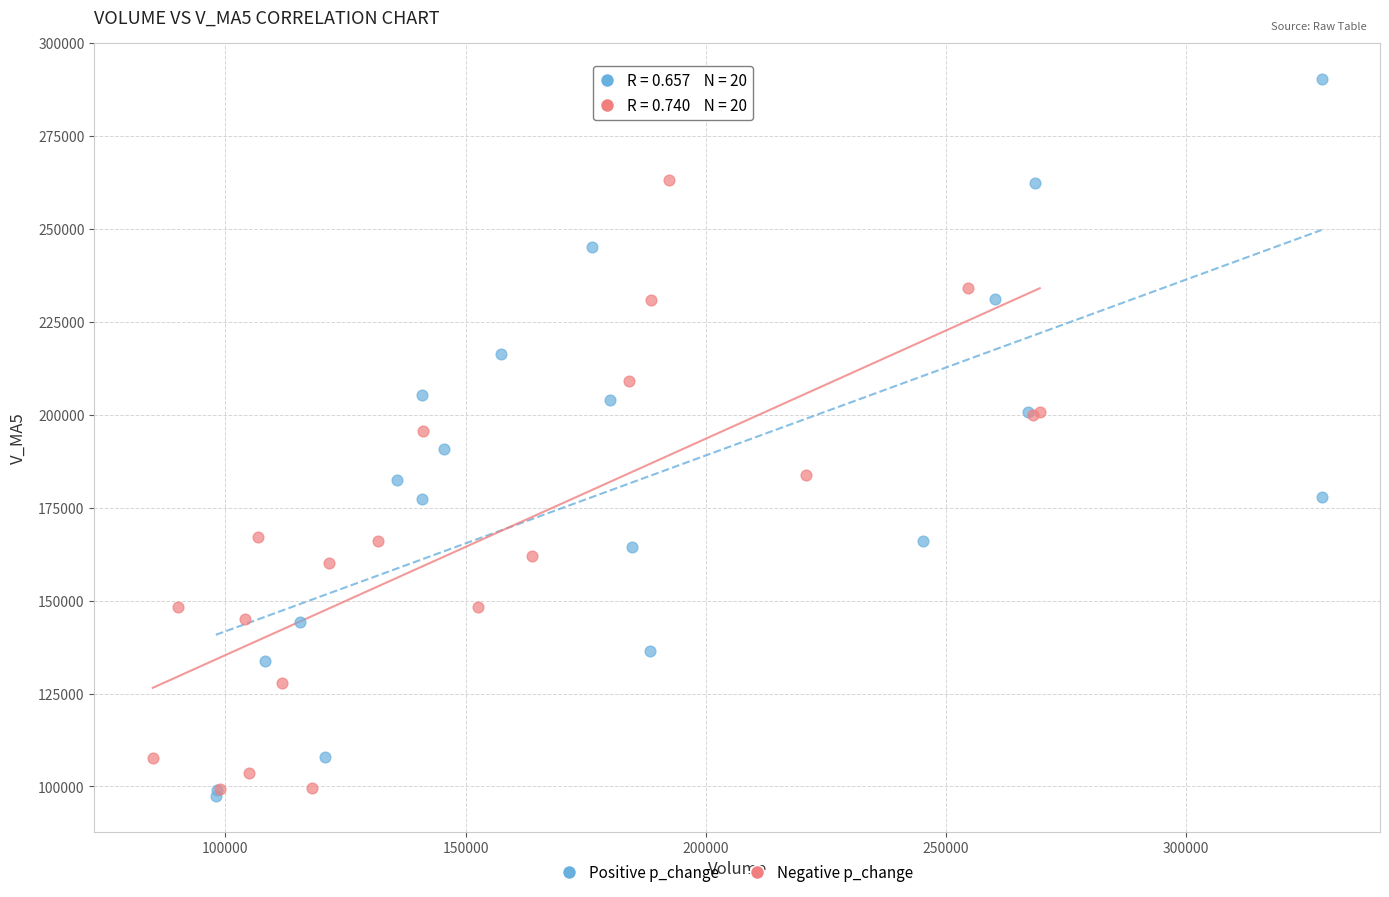

Which series contains the highest Y value?

Positive p_change